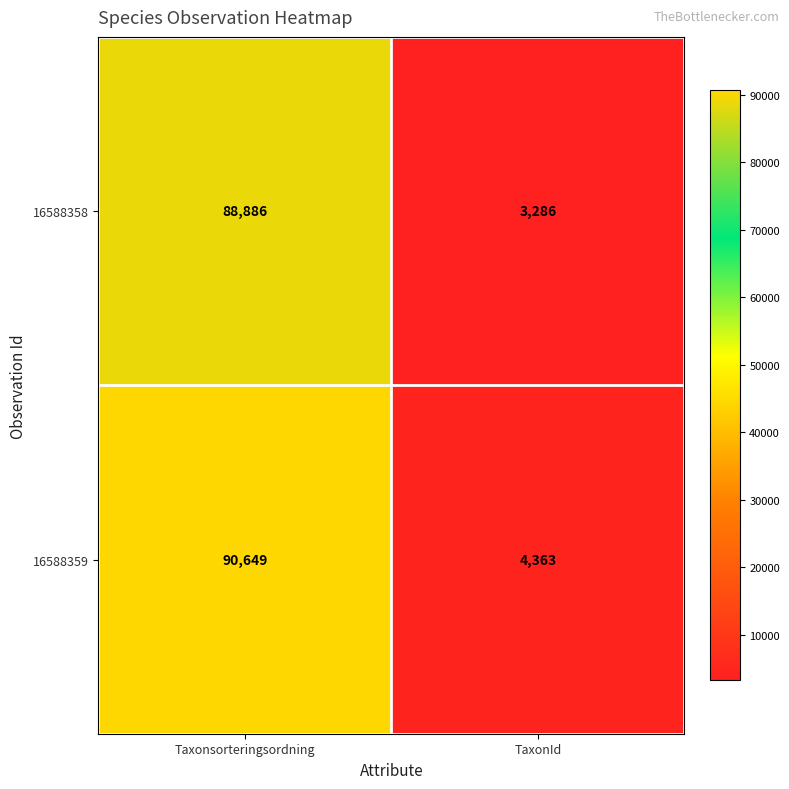

Rank the series at TaxonId from lowest to highest value.

16588358, 16588359